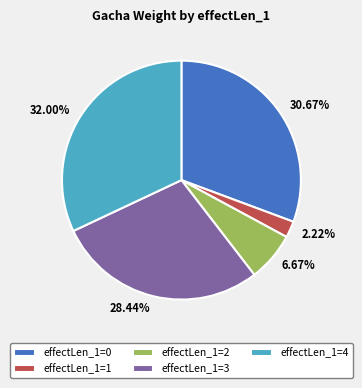

Is there a majority slice in this chart?

No